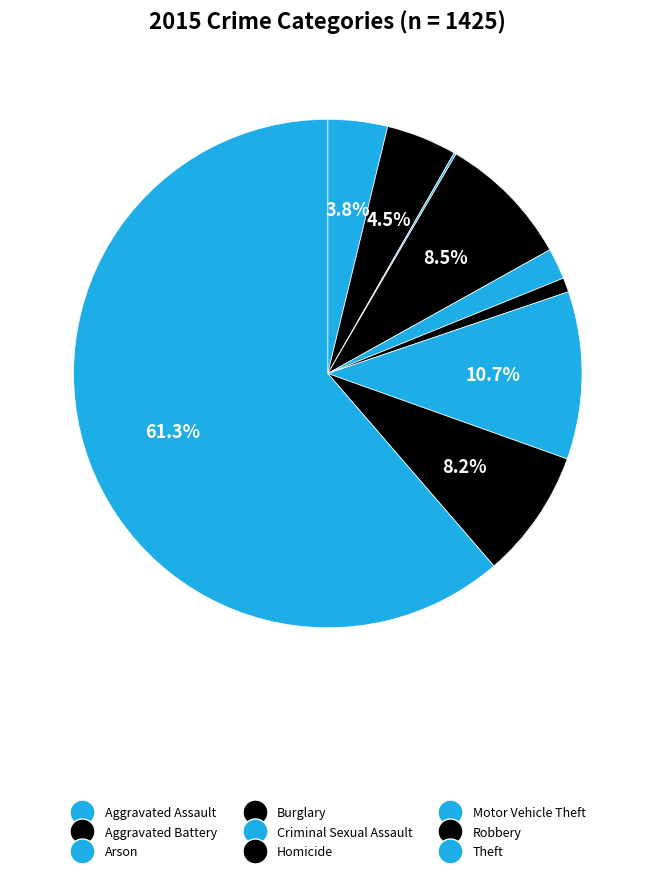

Which slice is the smallest?

Arson